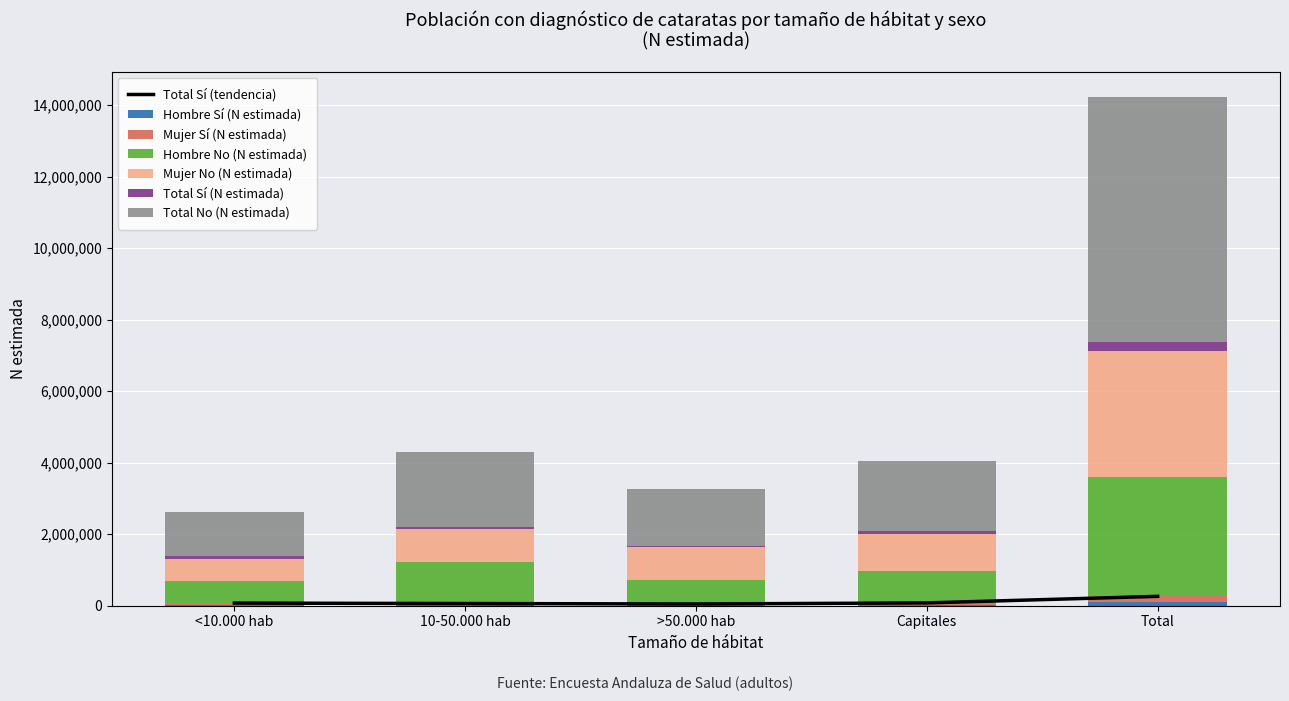

Reading left to right, what are all the values shown in this chart?

Hombre Sí (N estimada): <10.000 hab=29081	10-50.000 hab=30291	>50.000 hab=16230	Capitales=29842	Total=105444
Mujer Sí (N estimada): <10.000 hab=44598	10-50.000 hab=30742	>50.000 hab=32809	Capitales=48642	Total=156792
Hombre No (N estimada): <10.000 hab=606360	10-50.000 hab=1162573	>50.000 hab=683810	Capitales=896989	Total=3349732
Mujer No (N estimada): <10.000 hab=630141	10-50.000 hab=926262	>50.000 hab=899910	Capitales=1043272	Total=3499585
Total Sí (N estimada): <10.000 hab=73679	10-50.000 hab=61033	>50.000 hab=49039	Capitales=78485	Total=262236
Total No (N estimada): <10.000 hab=1236502	10-50.000 hab=2088835	>50.000 hab=1583720	Capitales=1940260	Total=6849317